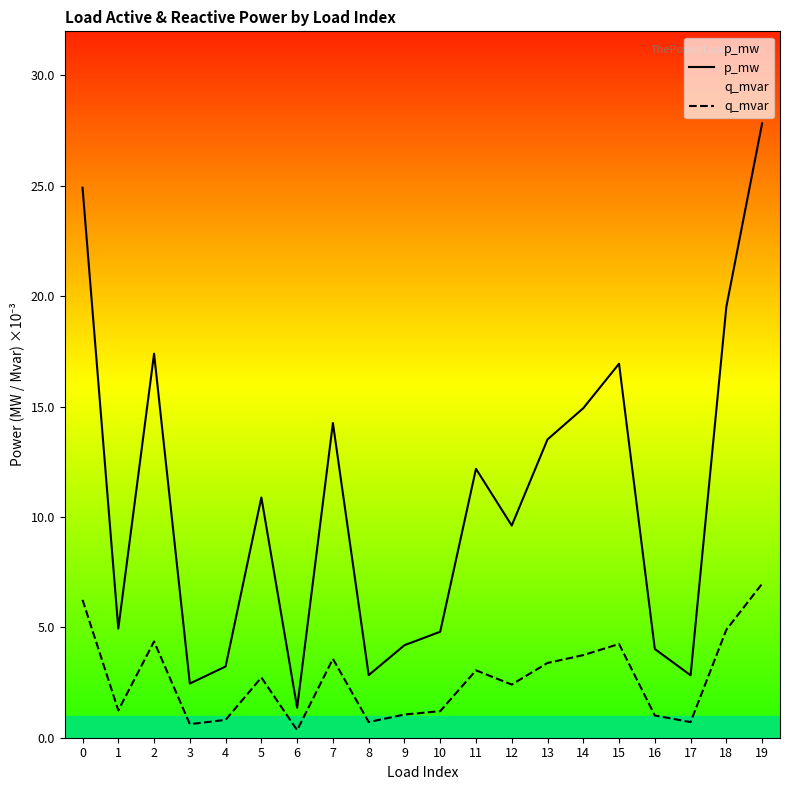

Is it true that p_mw equals 0.0 at 11?

True